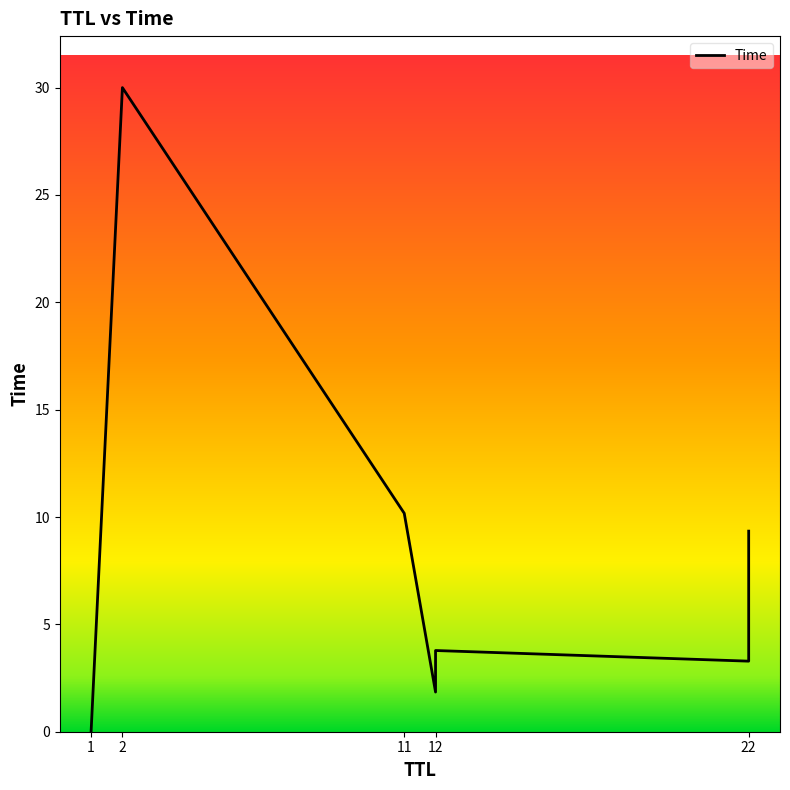

Is it true that the value at 12 is 5.4?

False